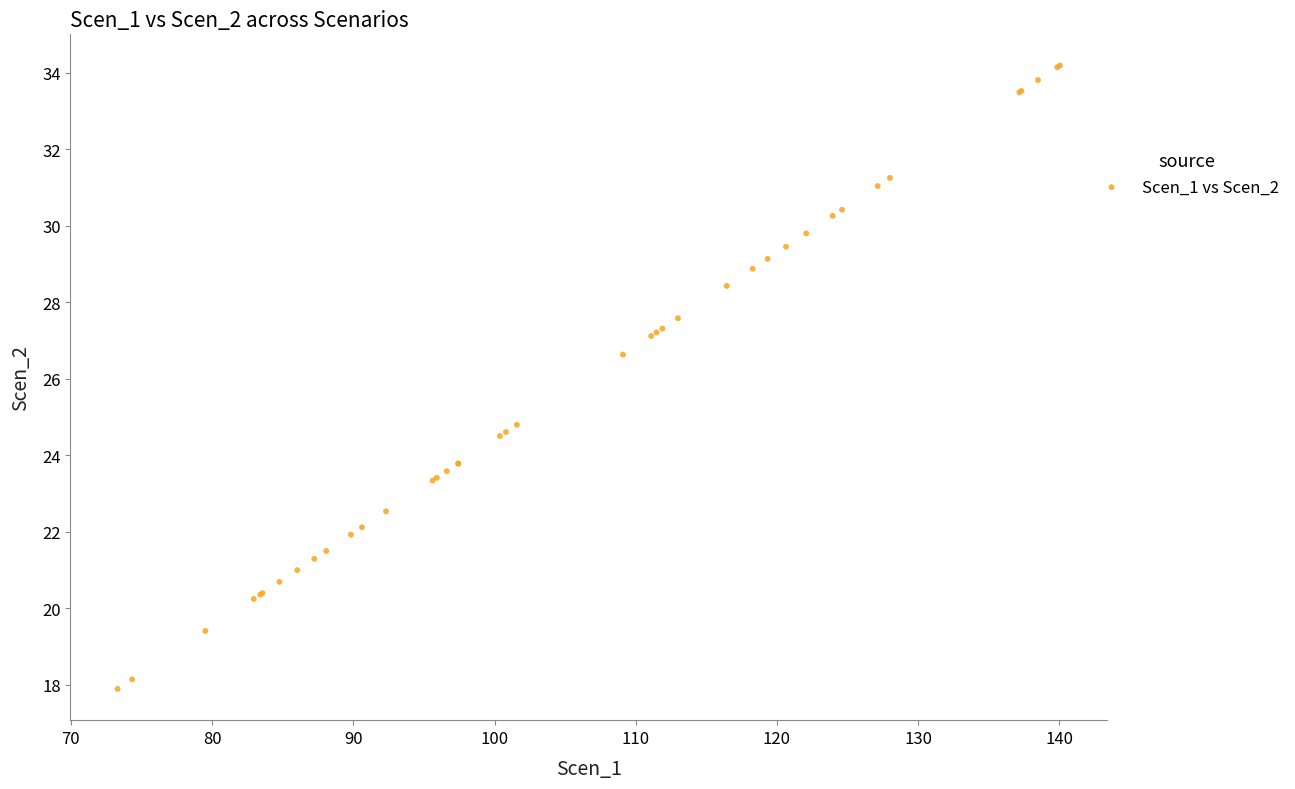

What Y value in the scatter plot is closest to 26?

26.6